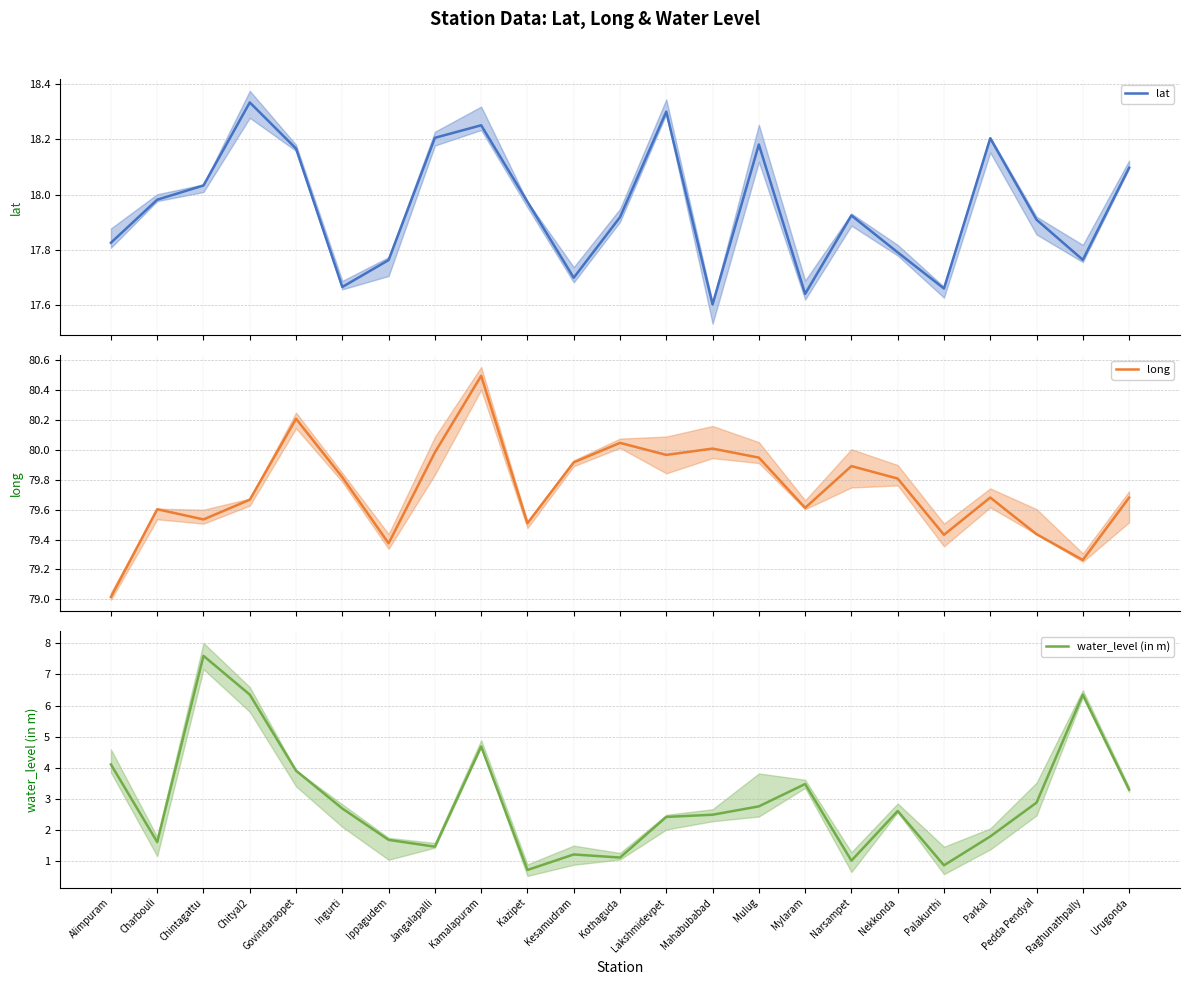

At which category is the sum across all series the highest?

Chintagattu